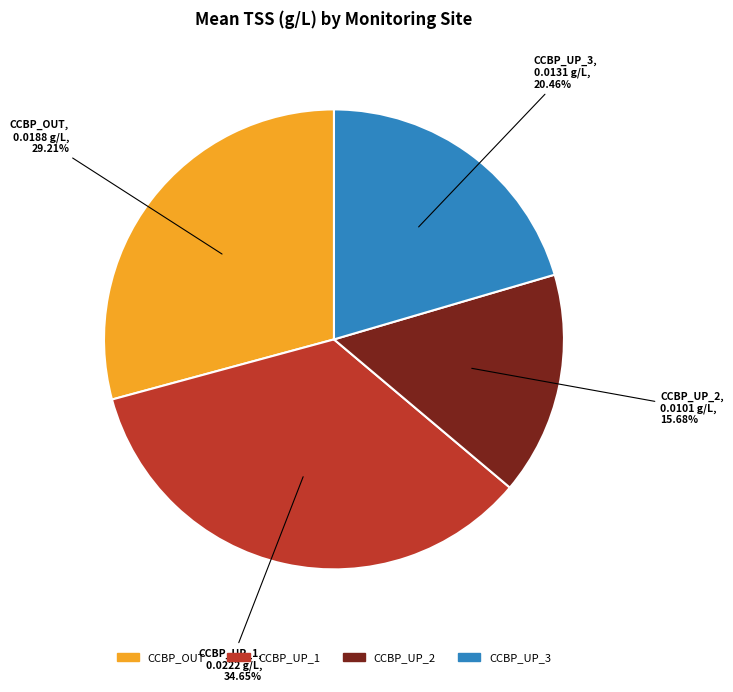

Does CCBP_UP_2 represent more than half of the total?

No